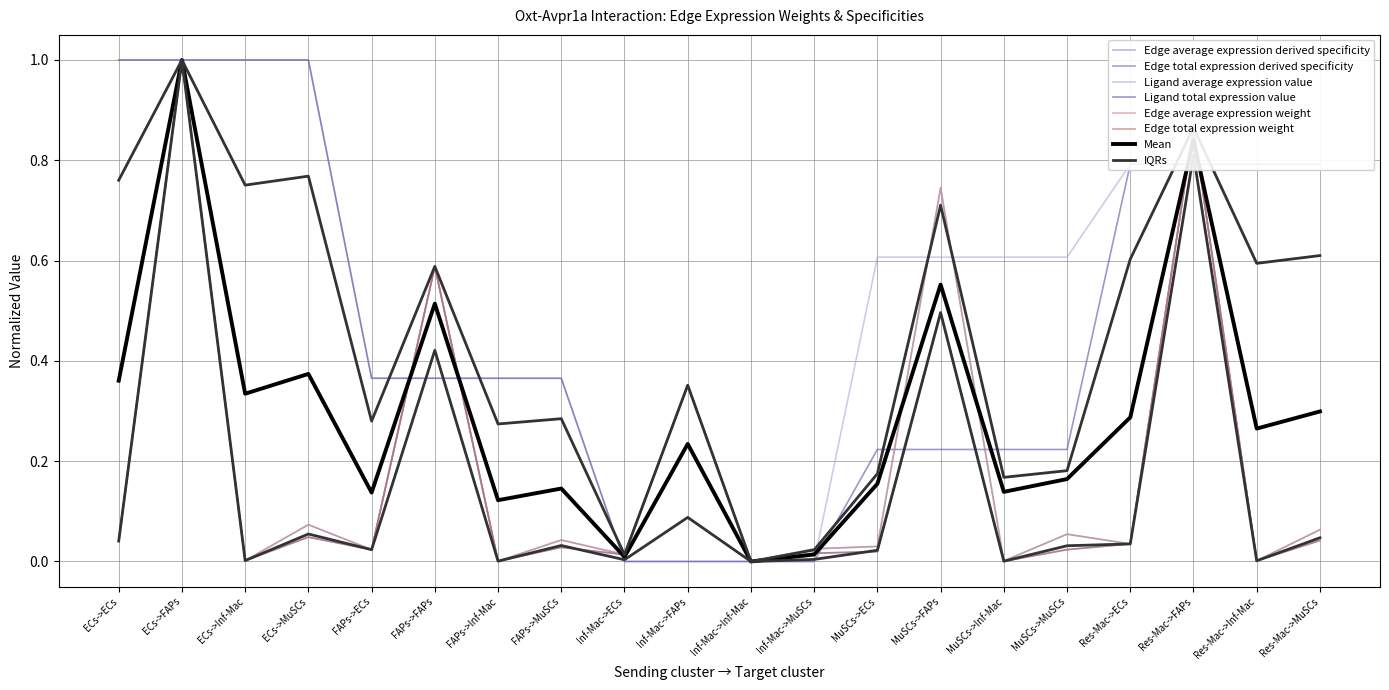

Where is Ligand total expression value nearest to the value 0?

Inf-Mac->ECs